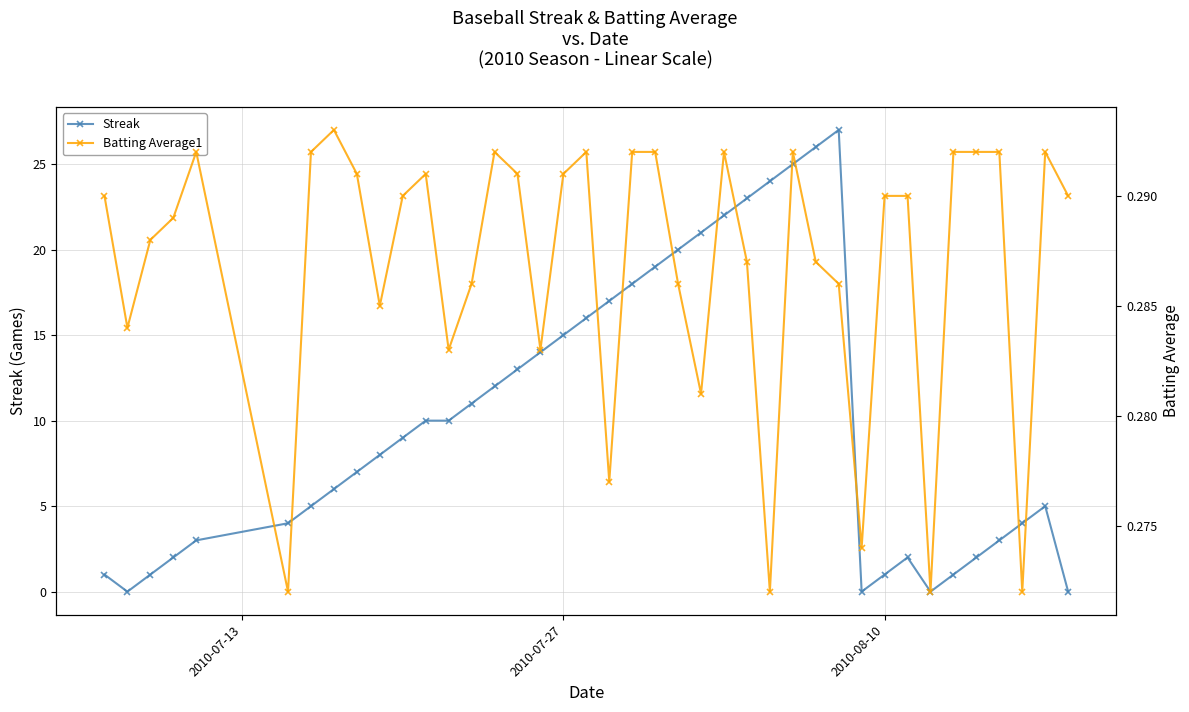

What is the maximum value for Streak?

27